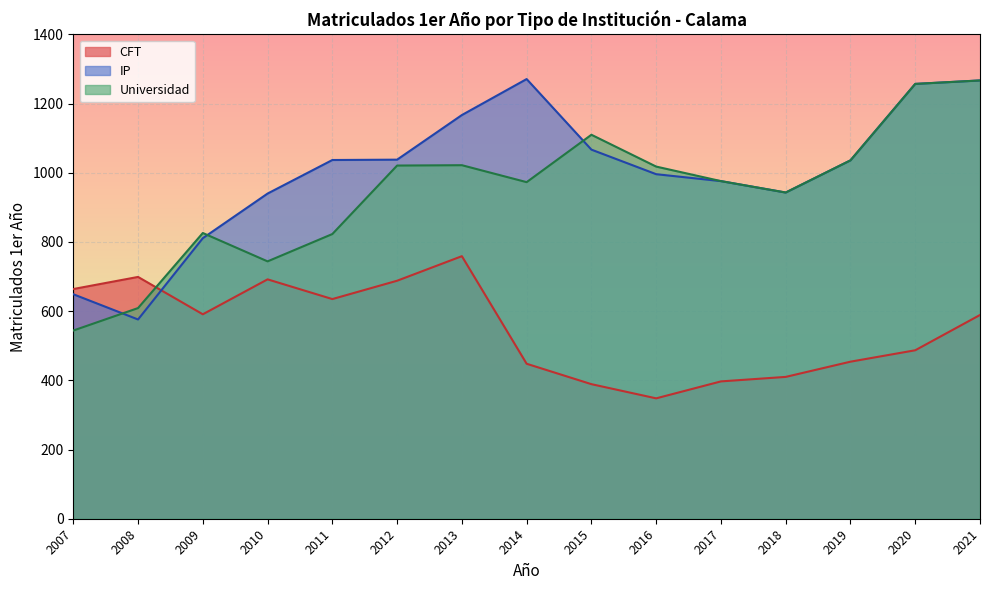

What are all the series names shown in the legend?

CFT, IP, Universidad